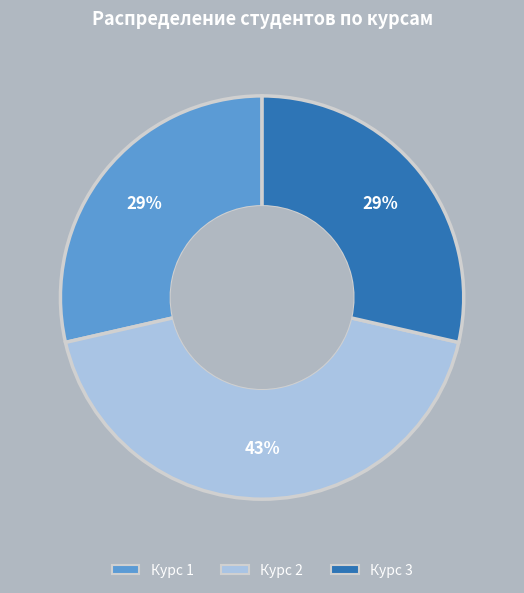

To the nearest percent, what is the combined percentage of Курс 1 and Курс 3?

57%